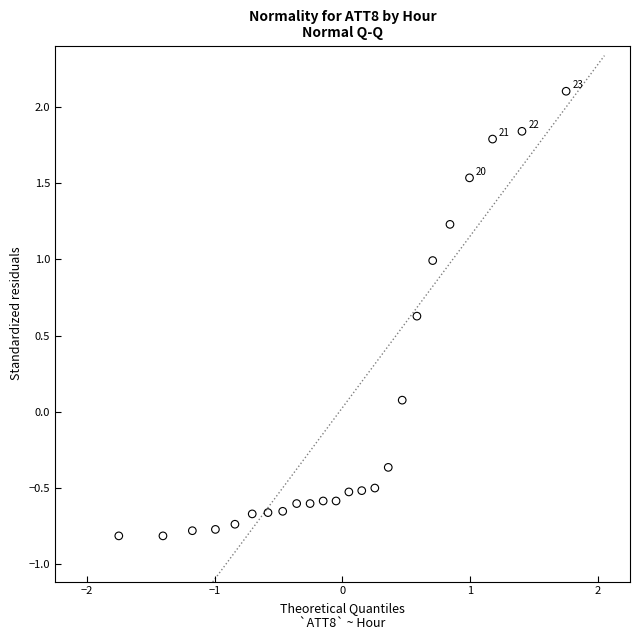

What is the range of X values (max minus min)?

3.5